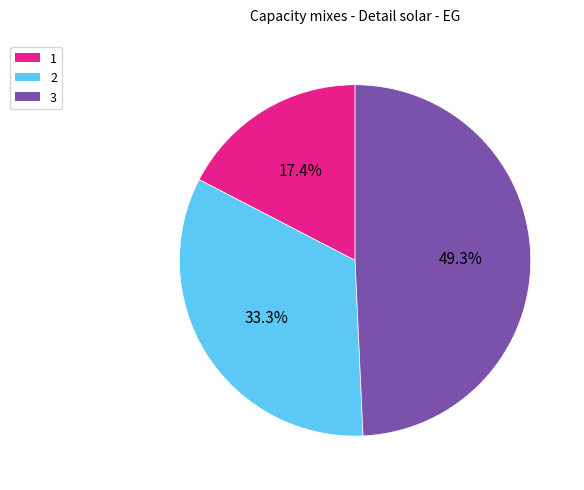

Is there any slice that represents more than half of the pie?

No